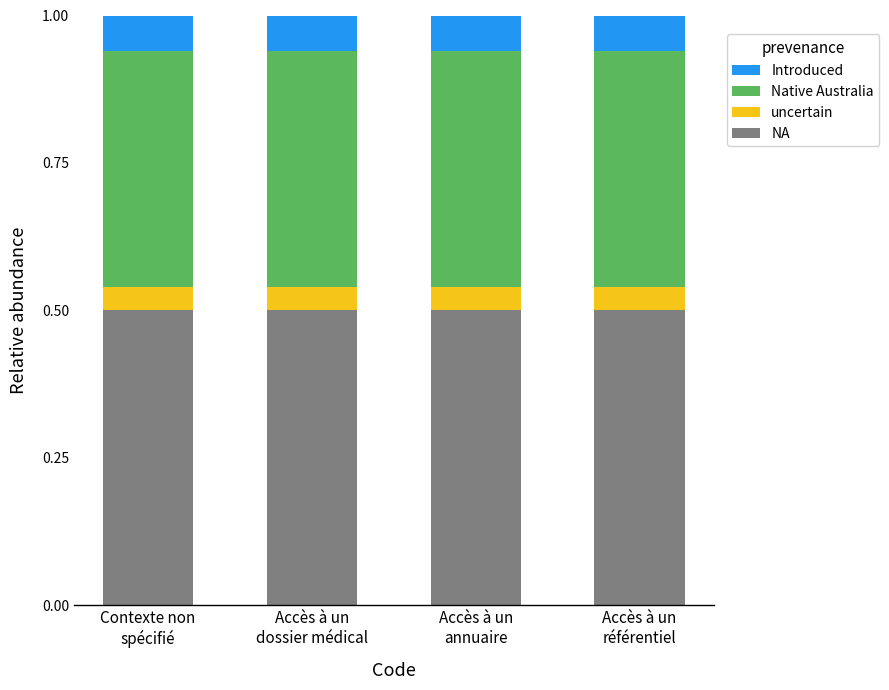

What is the highest value of the NA series?

0.5